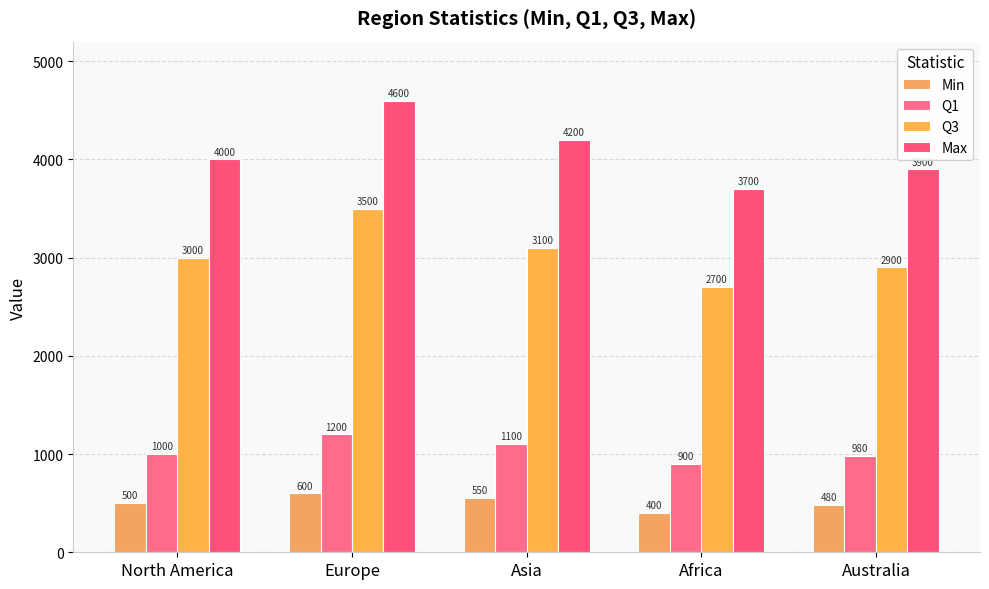

The Q3 series shows 2700 at Africa. True or false?

True